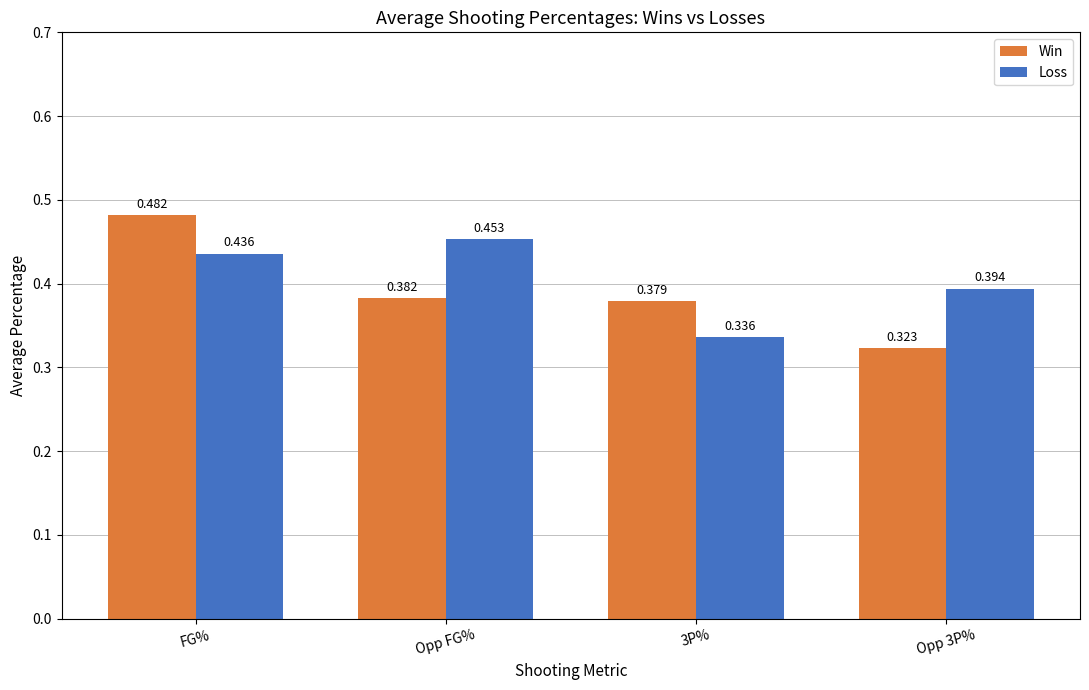

List the series in order of their peak value, lowest first.

Loss, Win